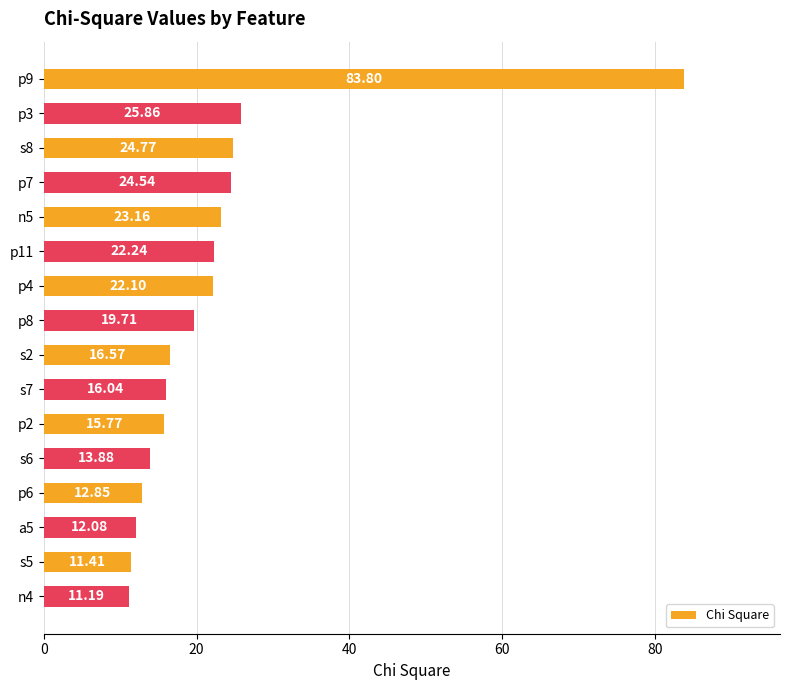

At which category does the chart reach its minimum across all series?

n4